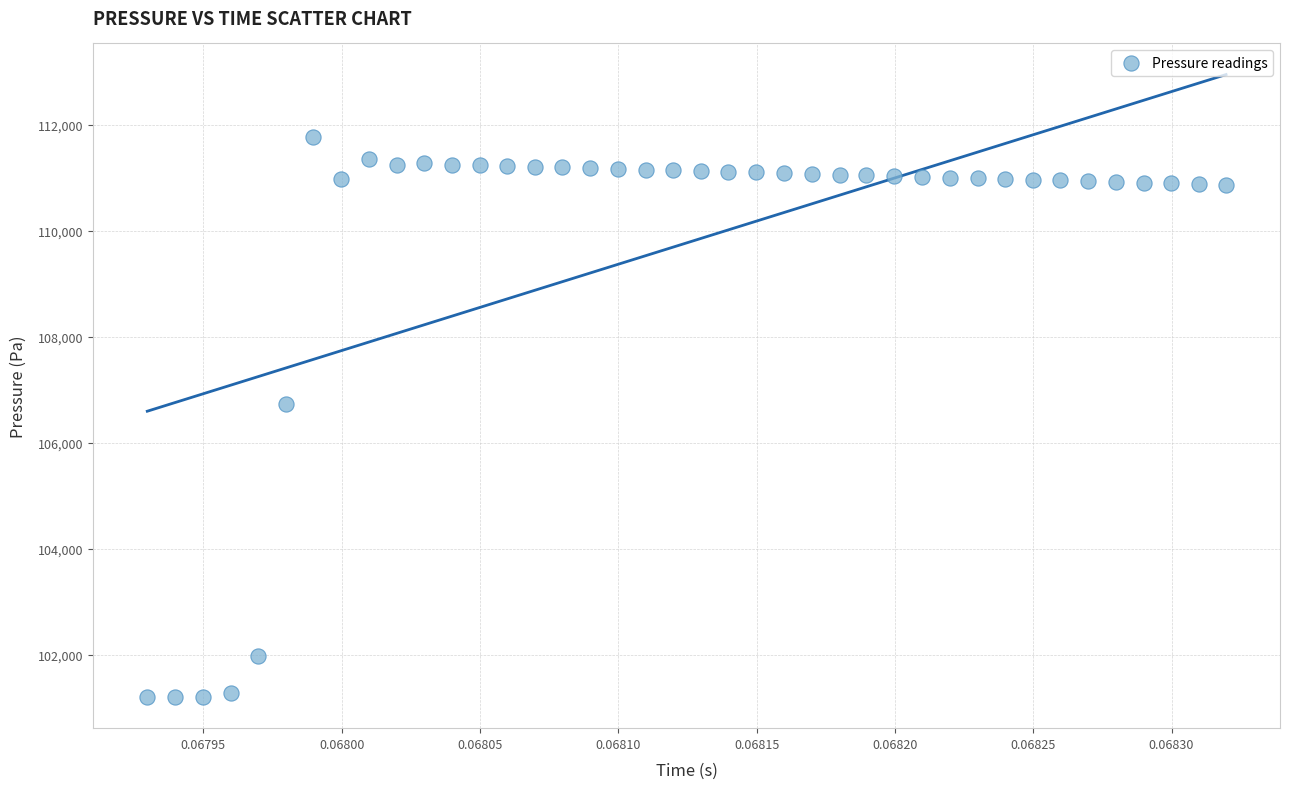

What Y value in the scatter plot is closest to 106483?

106729.9